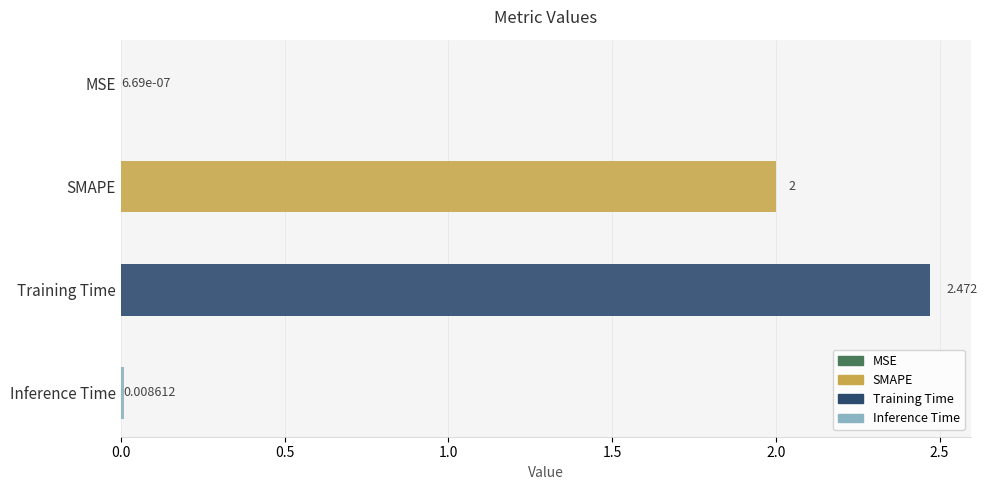

At which label does the data first exceed 2?

Training Time